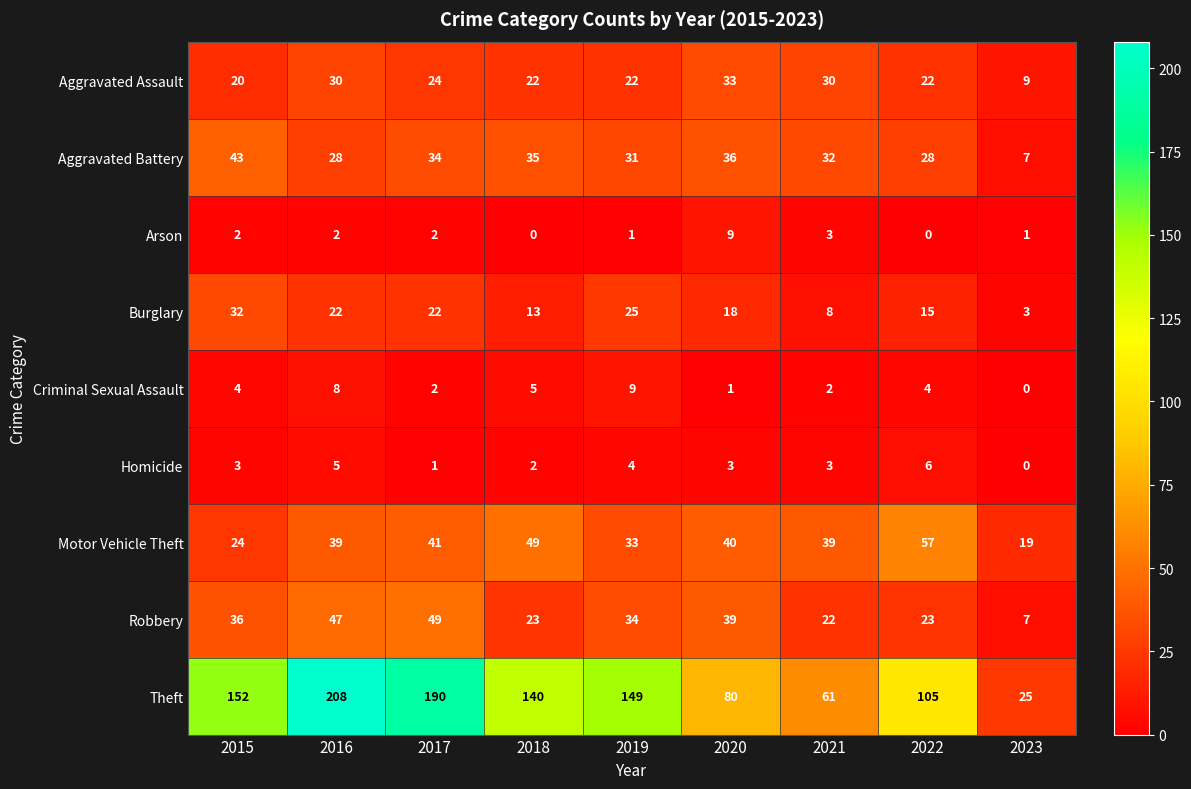

What is the sum of the Aggravated Battery values at 2017 and 2016?

62